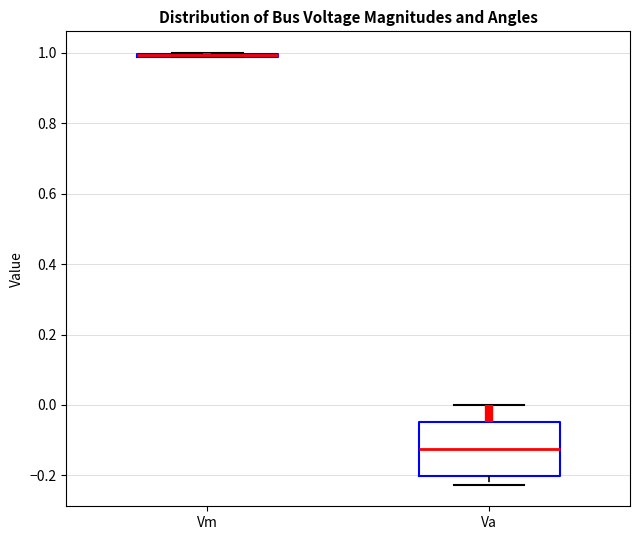

Where is the upper edge of the box for Va on the y-axis? The values are not printed on the chart, so give them approximately, as read against the axis.

-0.04